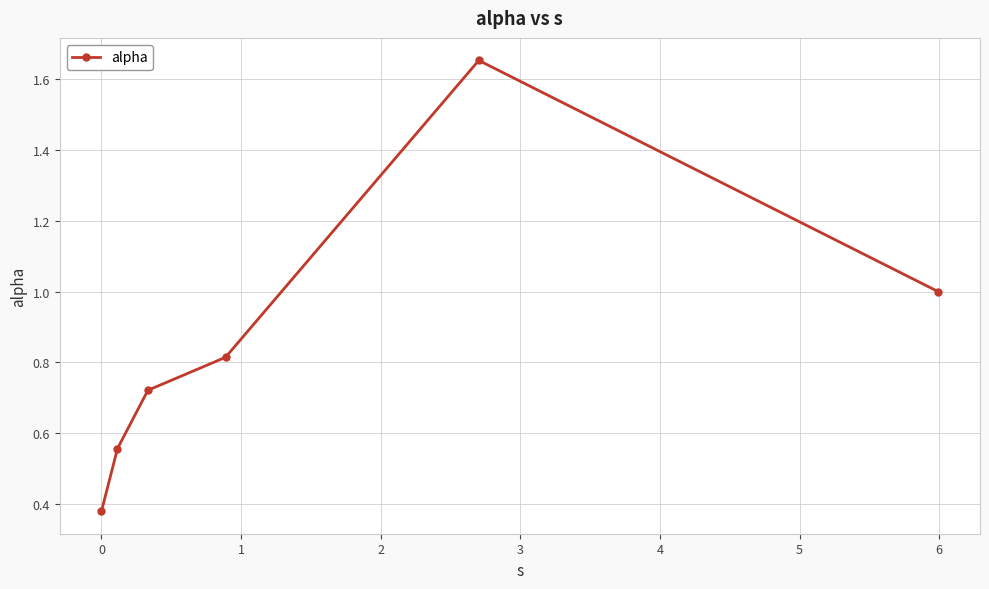

What is the average value?

0.9